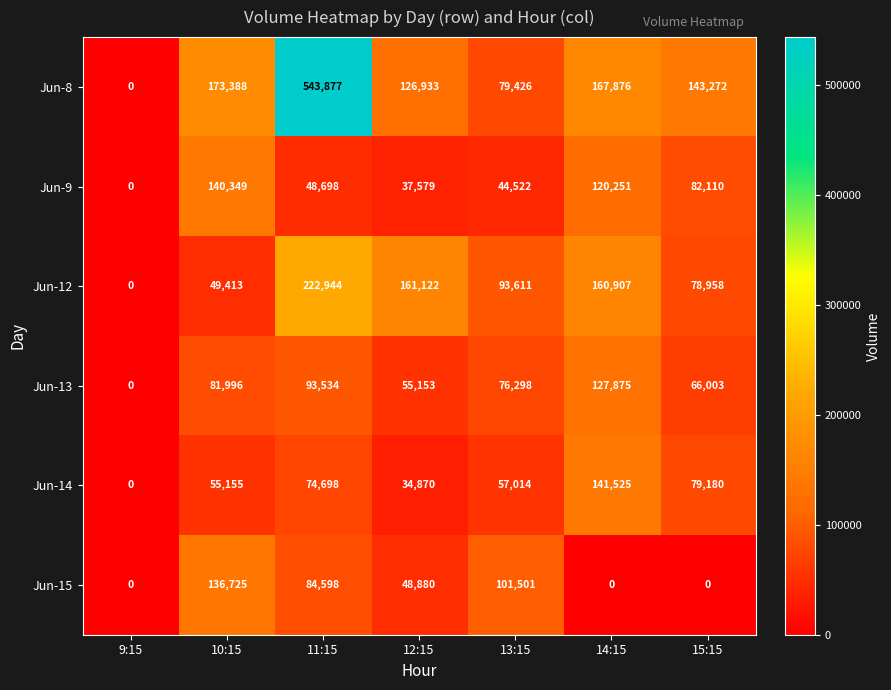

What is the average value of the Jun-12 series?

109565